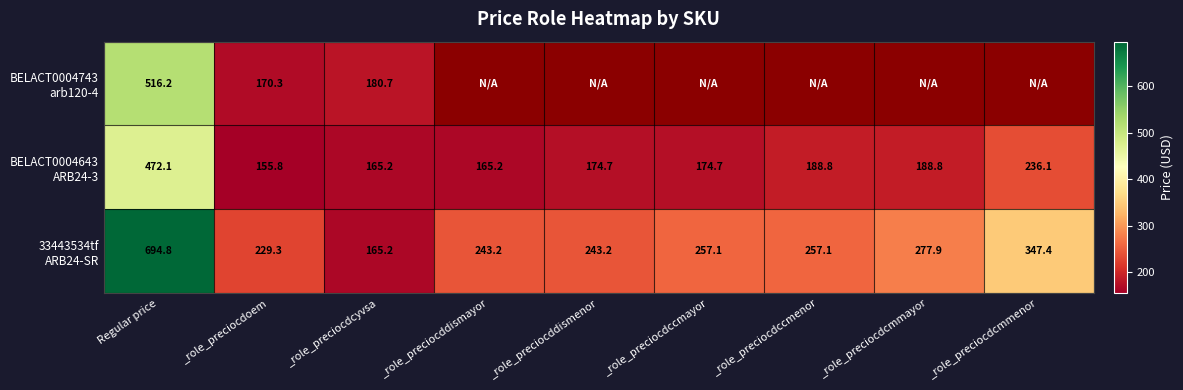

What is the total value across all series at _role_preciocdoem?

555.4